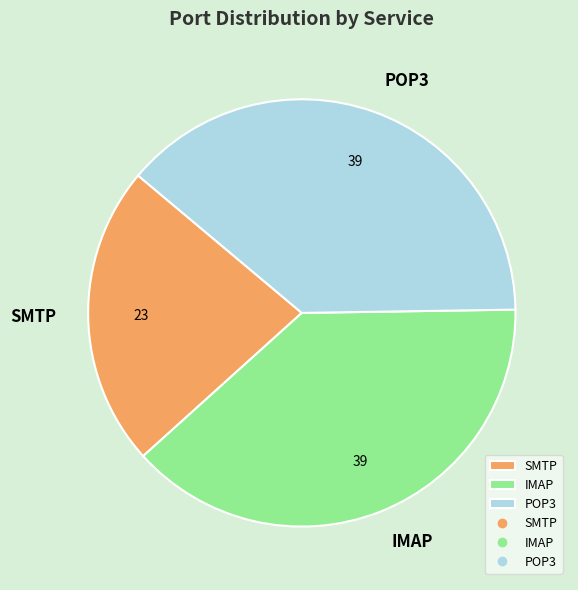

What is the ratio of the value at SMTP to the value at POP3?

0.6